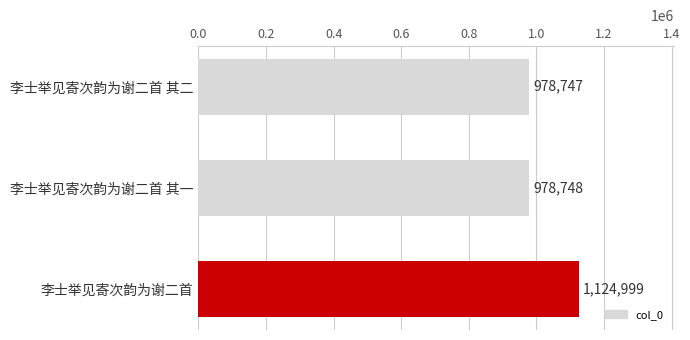

List the labels in order of value, largest first.

李士举见寄次韵为谢二首, 李士举见寄次韵为谢二首 其一, 李士举见寄次韵为谢二首 其二